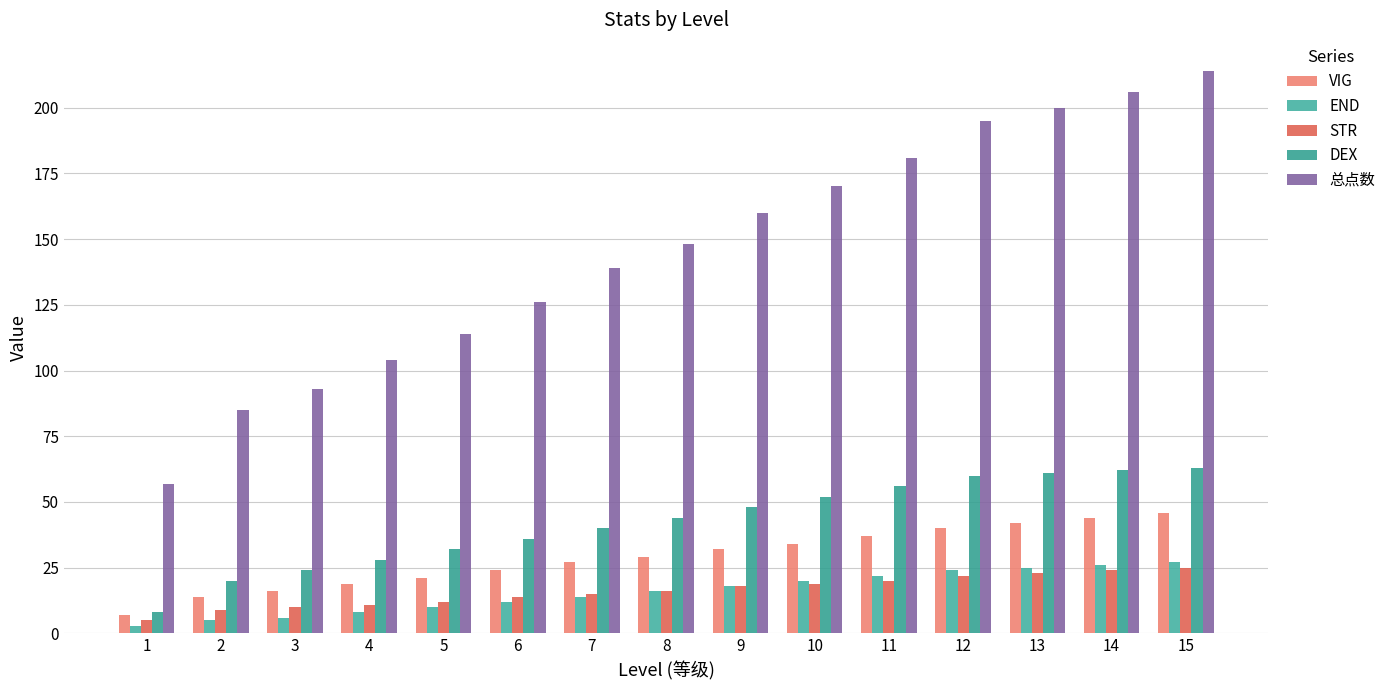

What is the difference between the maximum and minimum values in the END series?

24